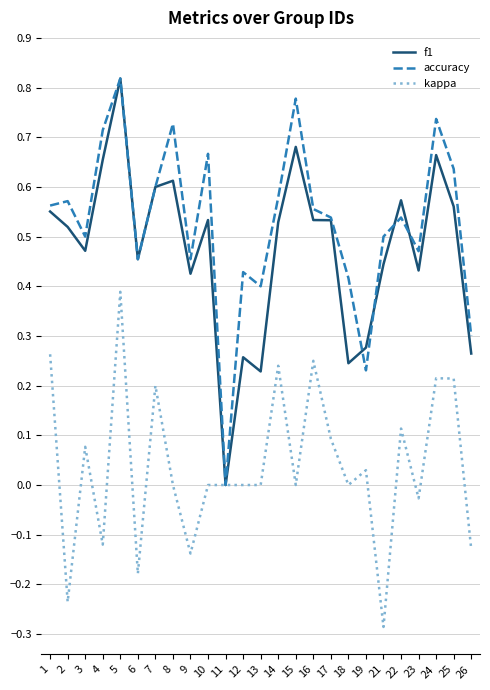

The value of f1 at 17 is 0.5. True or false?

True